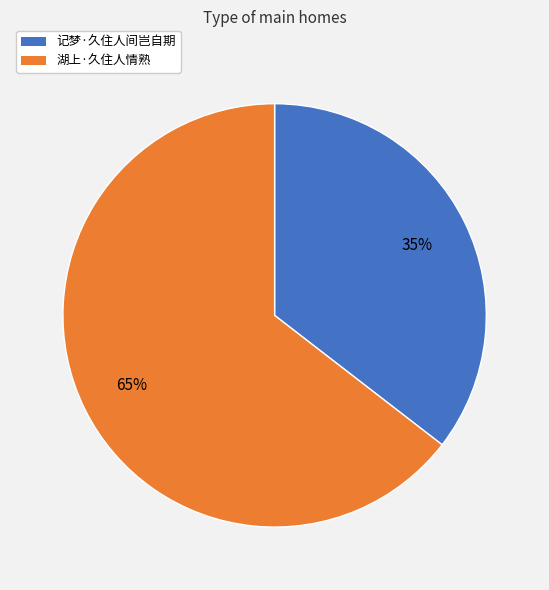

To the nearest percent, what portion does 湖上·久住人情熟 represent?

65%